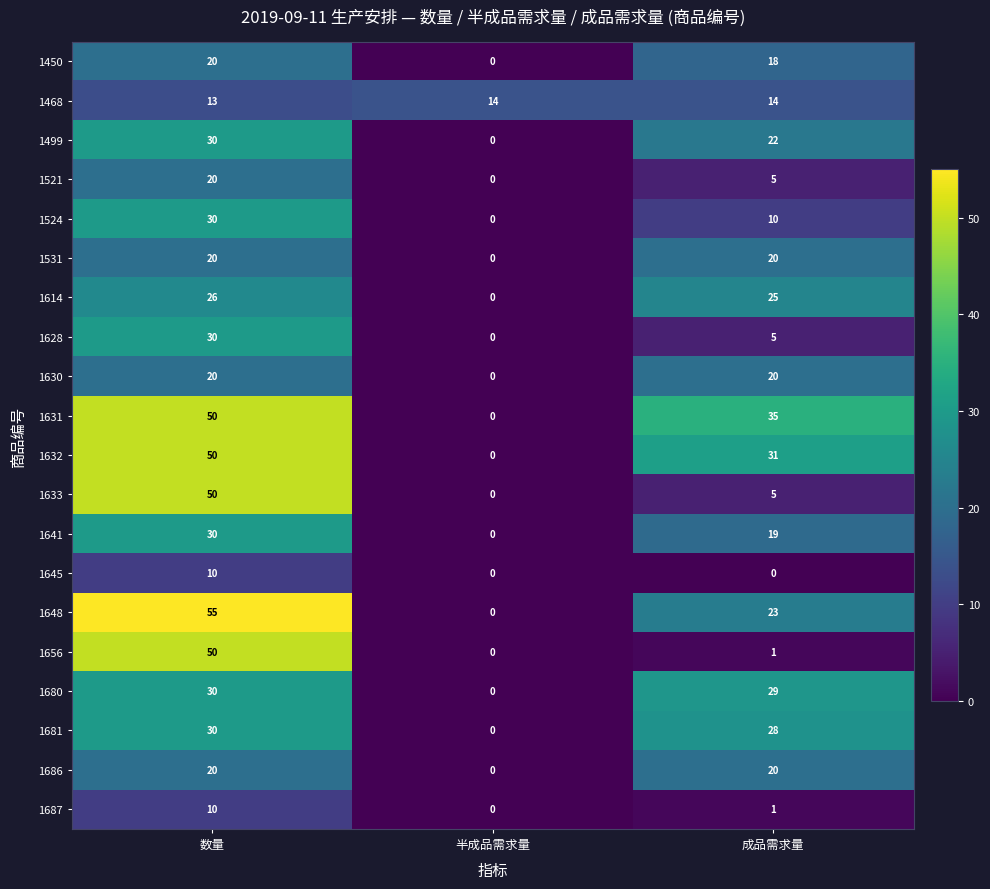

Where is 1687 nearest to the value 5?

成品需求量